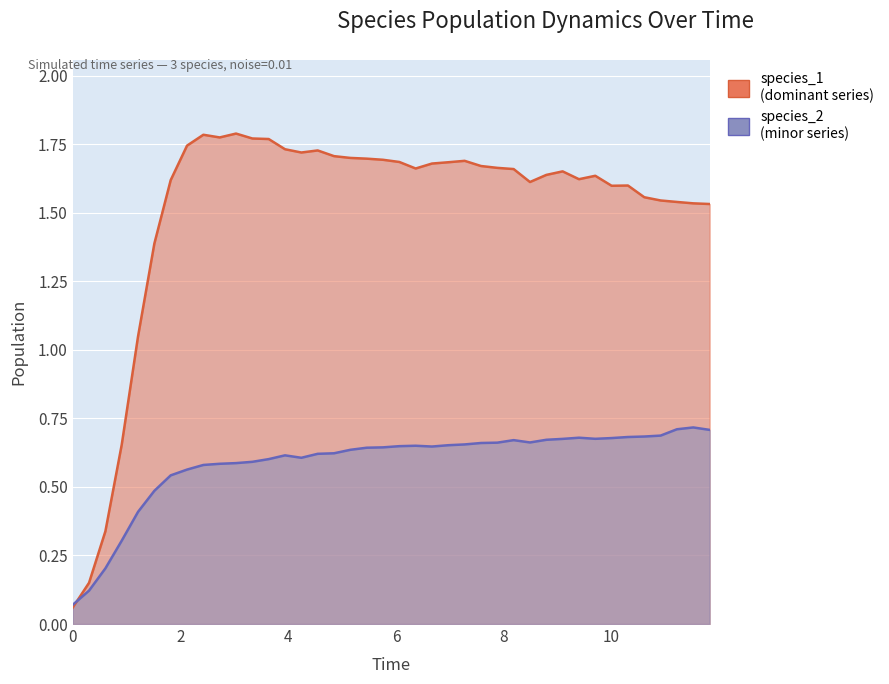

Which category has the highest value across all series?

10